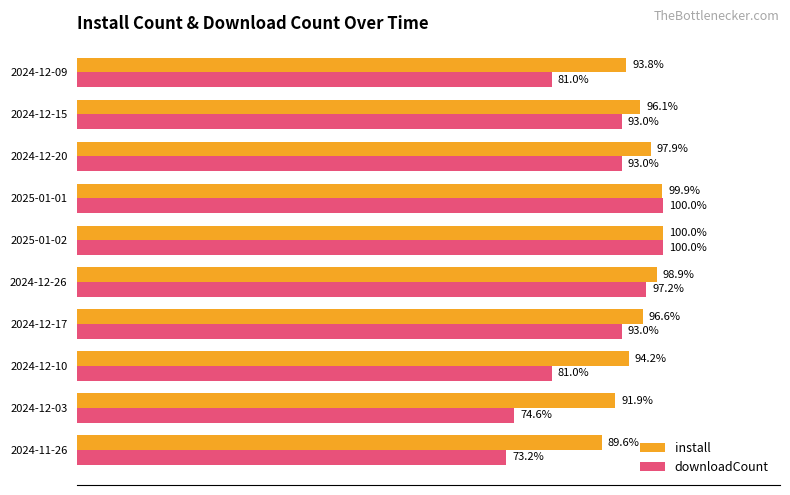

Which series has the largest total across all categories?

install